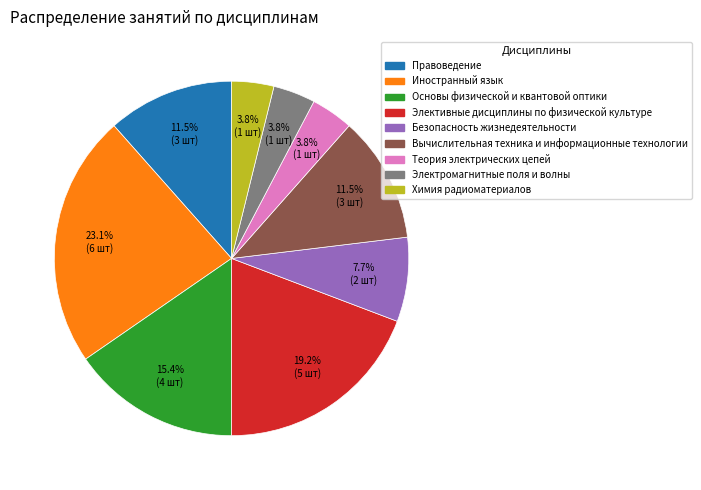

To the nearest percent, what is the average slice percentage?

11%